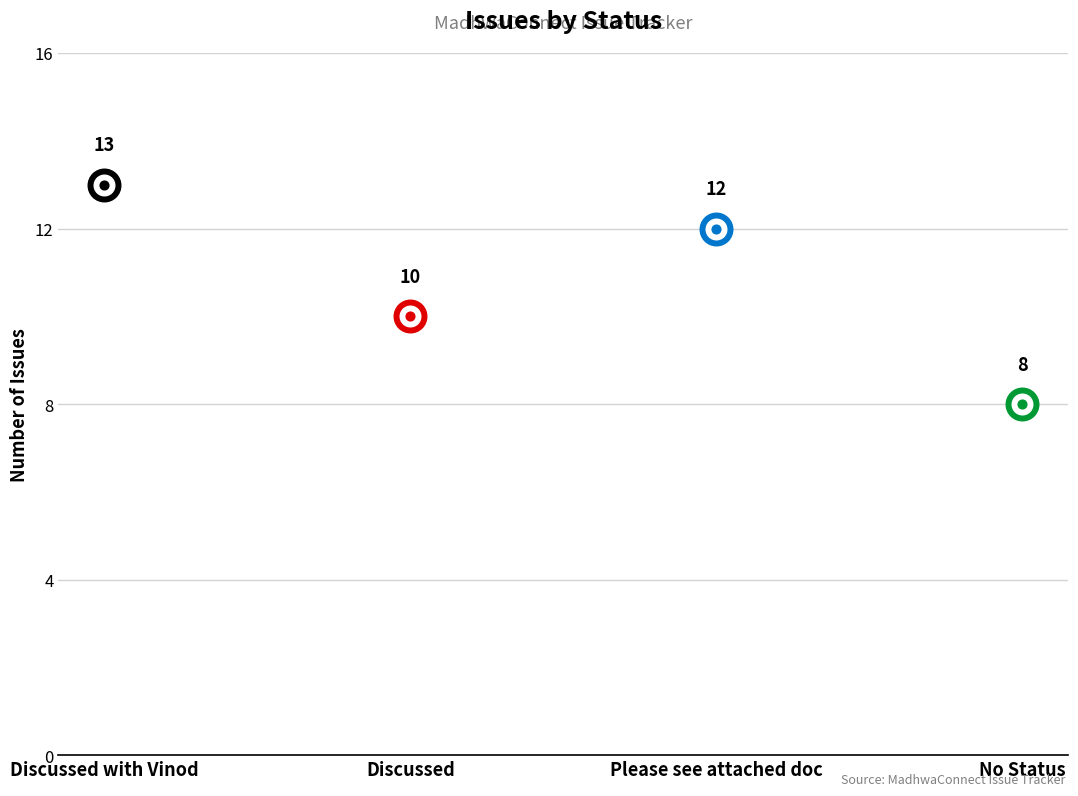

What is the change in value from Discussed with Vinod to Discussed?

-3